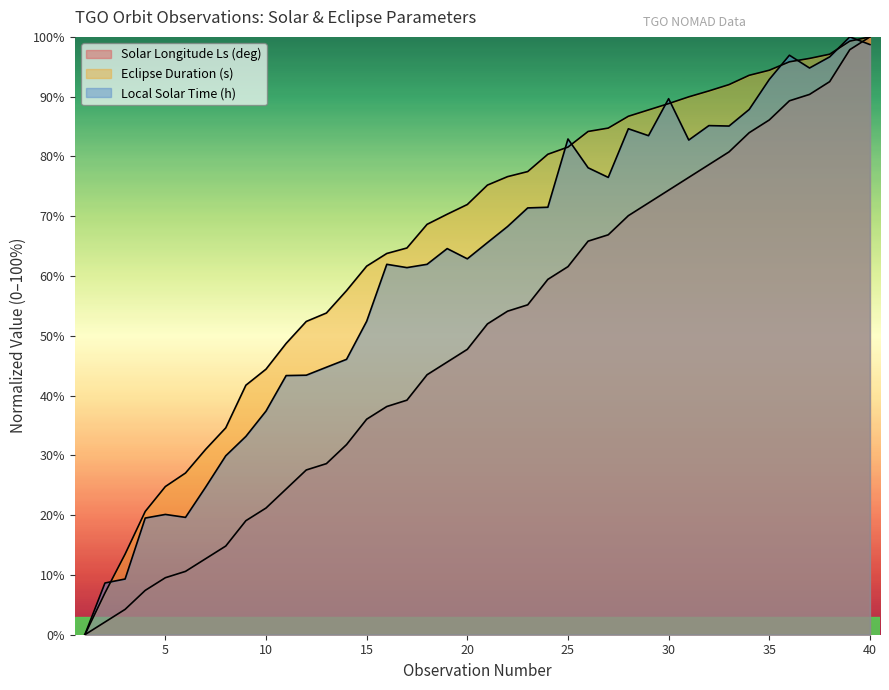

The value of Solar Longitude Ls (deg) at 3 is 4.2. True or false?

True